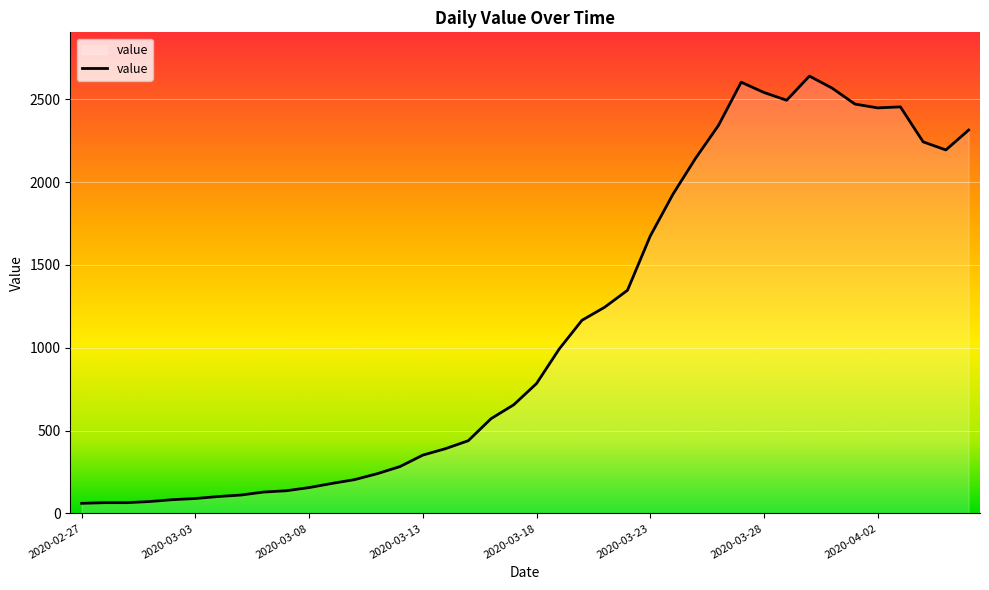

What is the difference between the maximum and minimum values?

2579